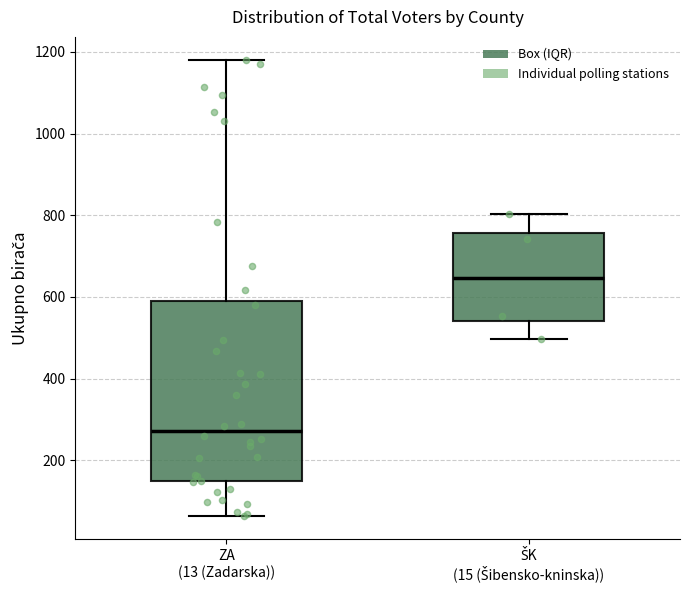

Which box has the highest median line?

ŠK (15 (Šibensko-kninska))